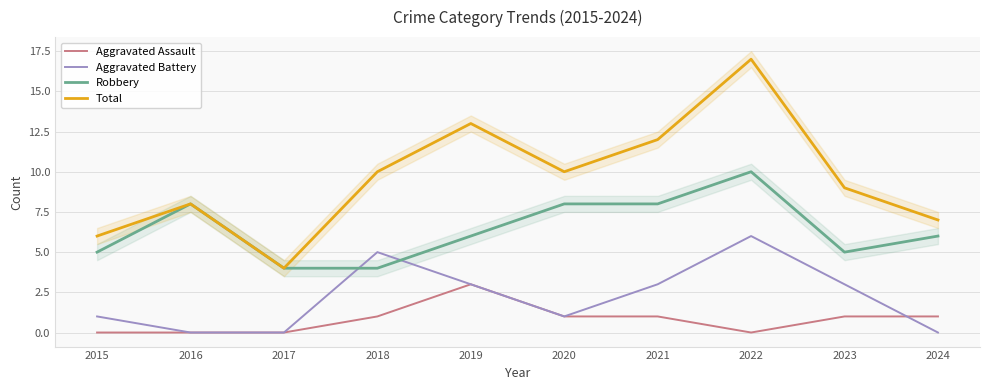

What is the minimum value for Robbery?

4